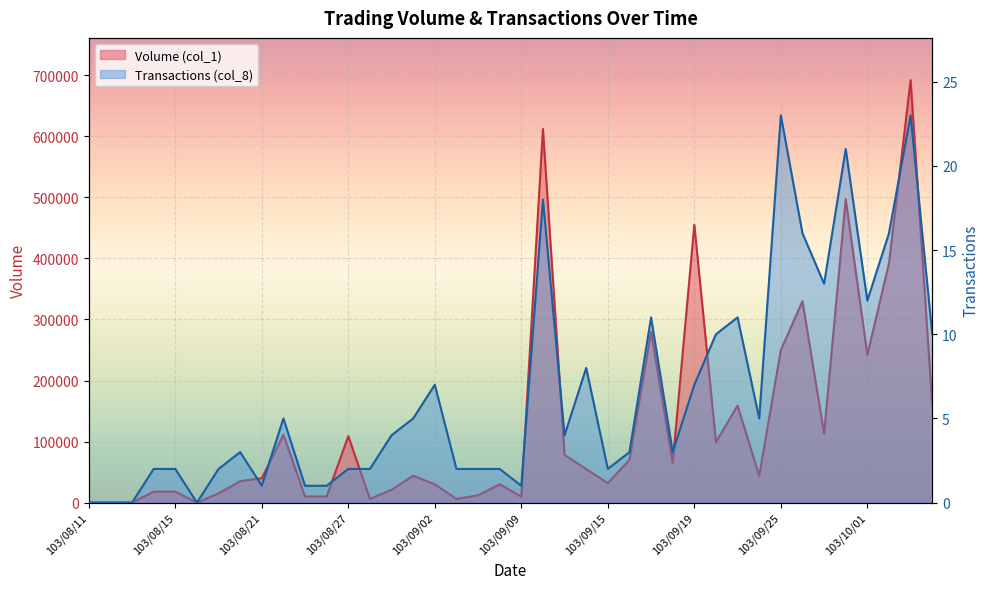

Rank the series by their average value, from highest to lowest.

Volume (col_1), Transactions (col_8)